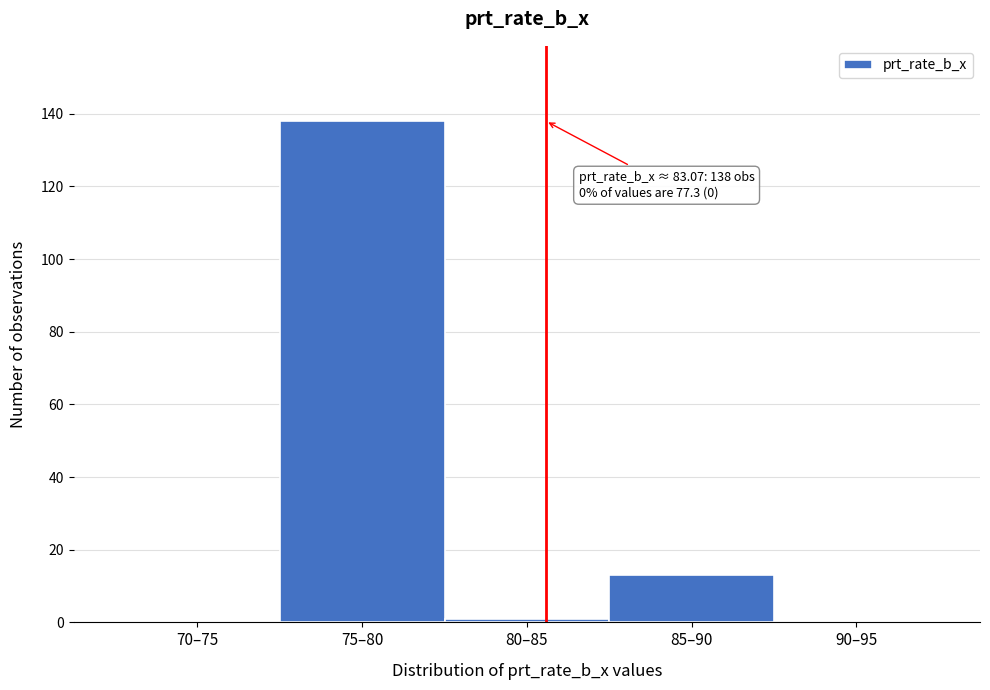

Reading left to right, extract all data points from this chart.

70–75=0	75–80=138	80–85=1	85–90=13	90–95=0